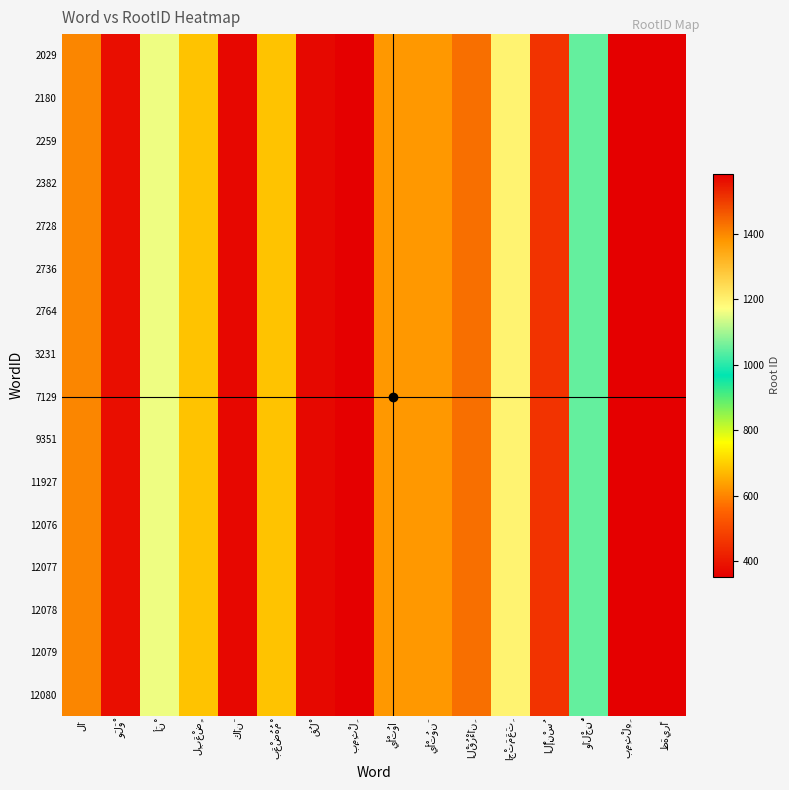

At which label does 9351 reach its peak?

ظَهِيرًا